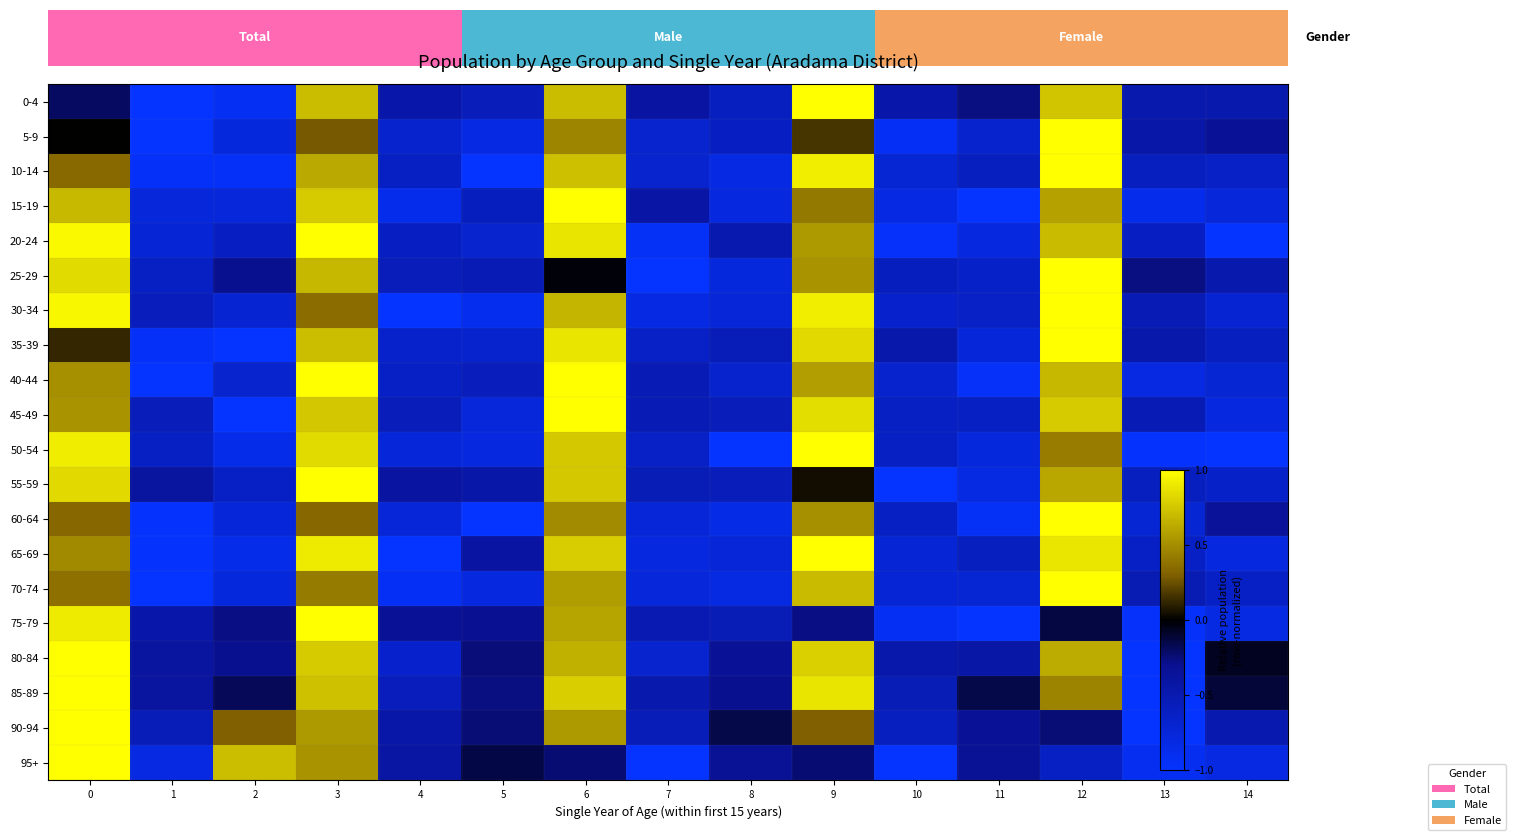

Is it true that 50-54 equals -0.6 at 10?

True